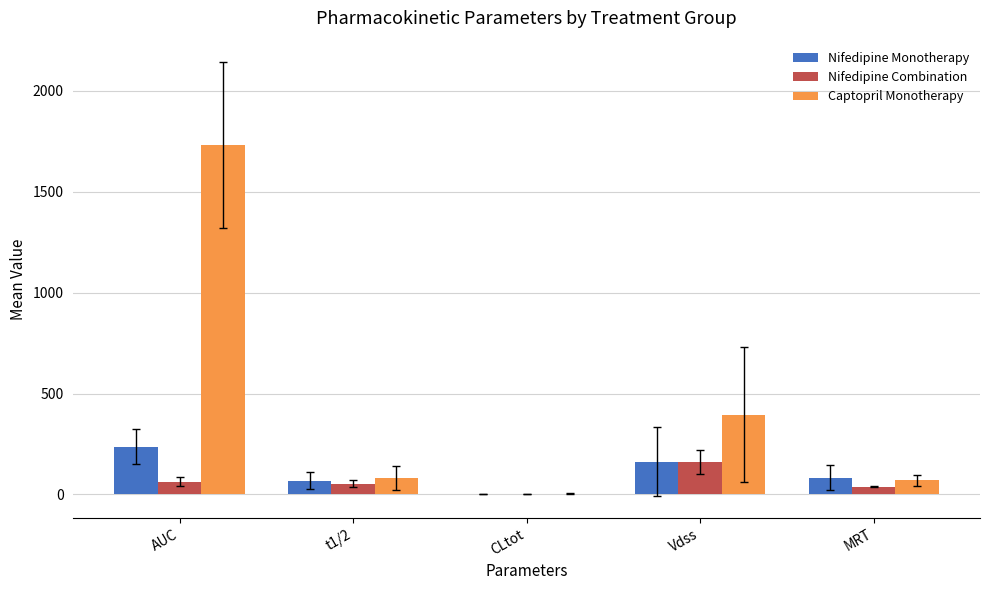

How many data points in Nifedipine Monotherapy are above 82?

3